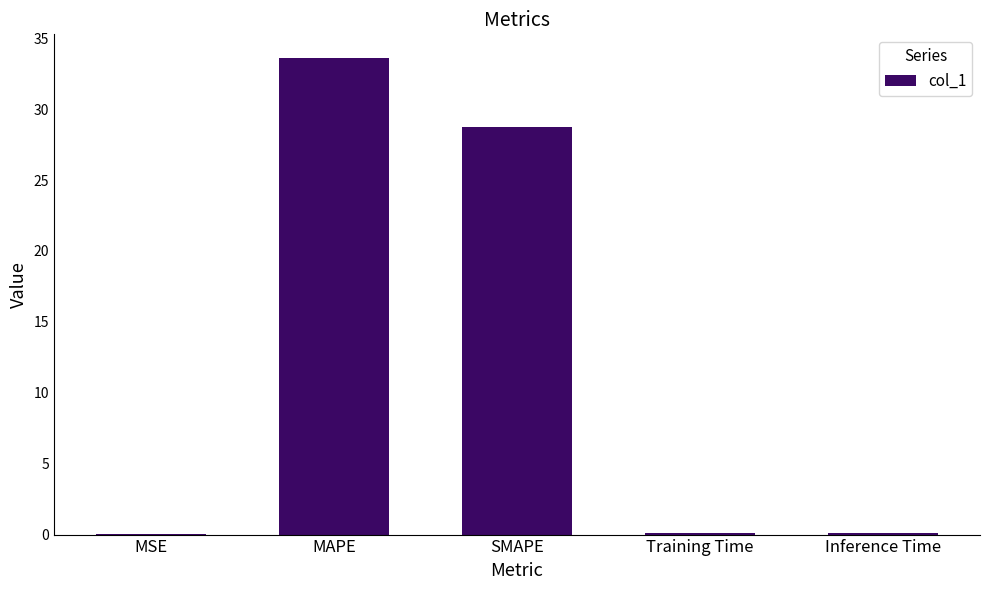

Which category has the highest value across all series?

MAPE